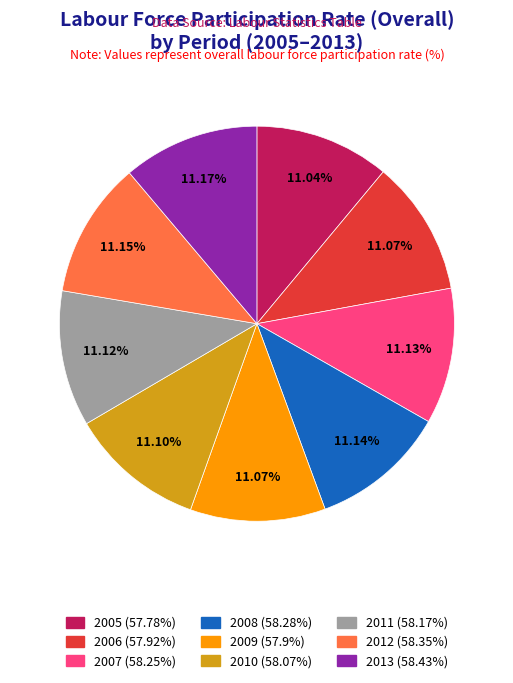

Count the number of slices in the pie.

9